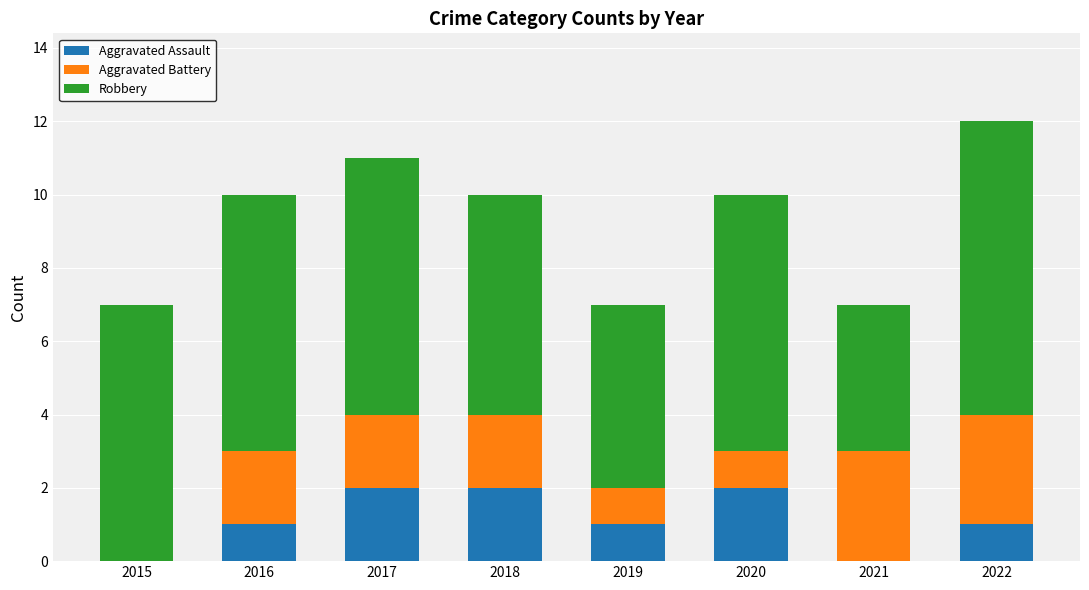

What is the sum of all Aggravated Assault values?

9